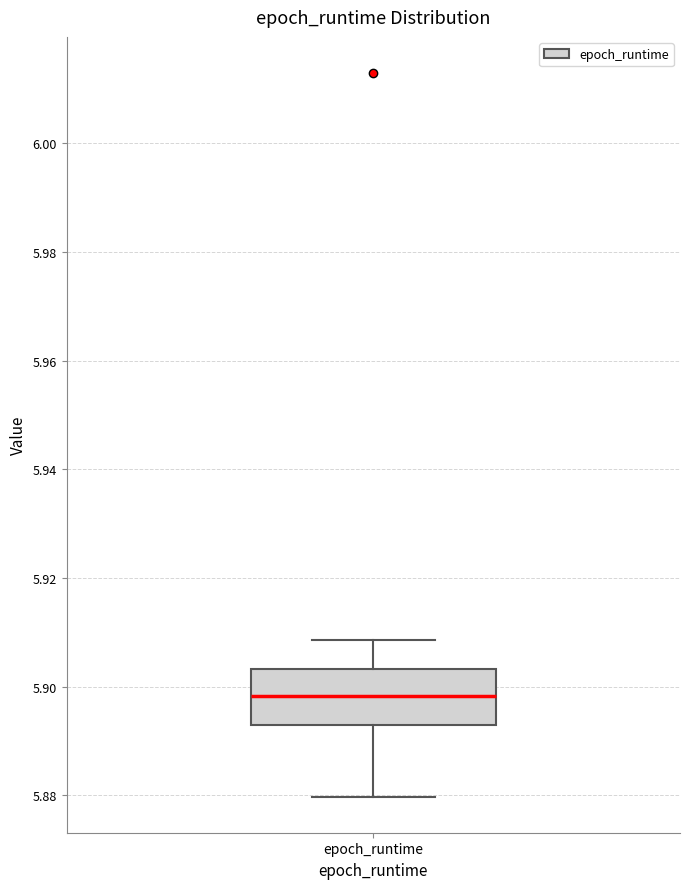

Read this box plot against the y-axis: the position of the median line, the range covered by the box, and the ends of both whiskers. The values are not printed on the chart, so give them approximately, as read against the axis.

median 5.898, box 5.892 to 5.904, whiskers 5.880 to 5.908